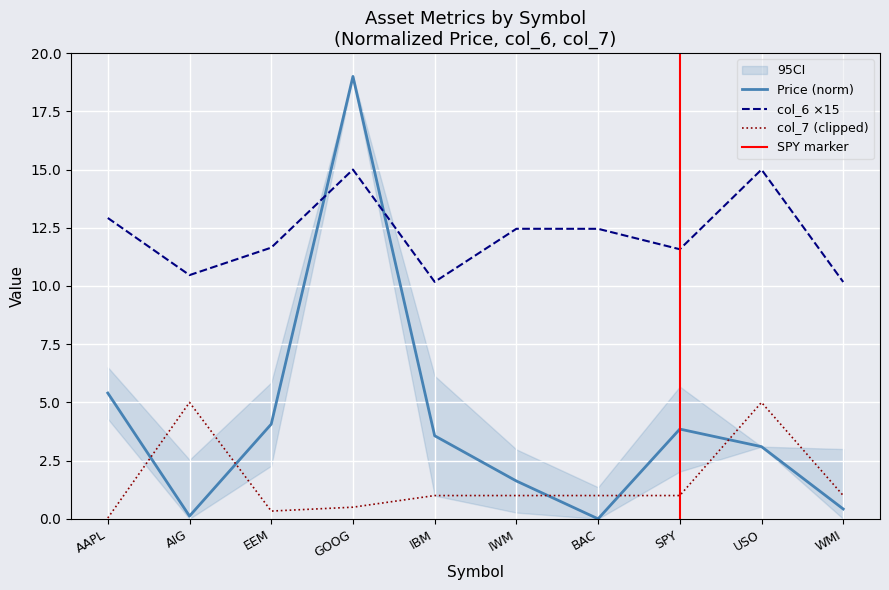

What is the sum of the col_6 values at SPY and USO?

26.6